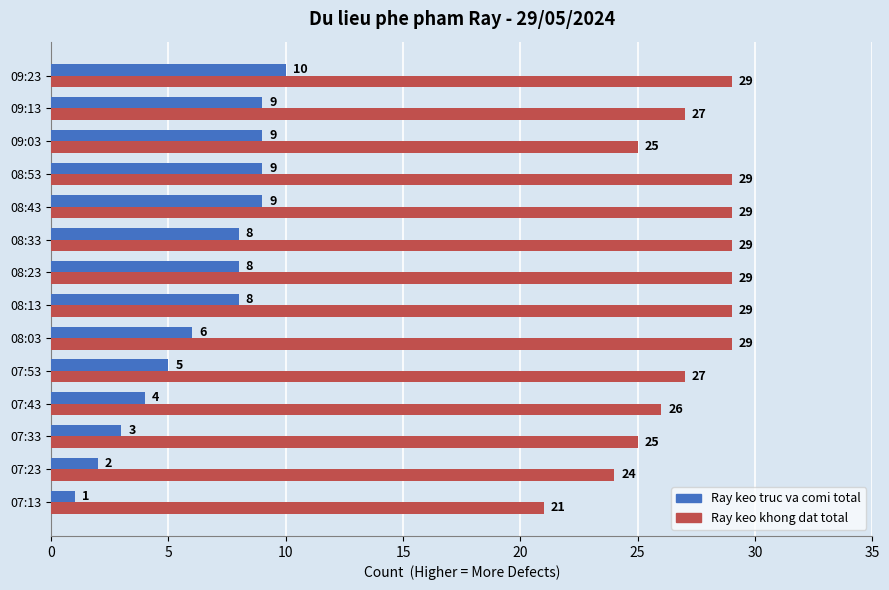

What is the sum of the Ray keo khong dat total values at 09:23 and 07:23?

53